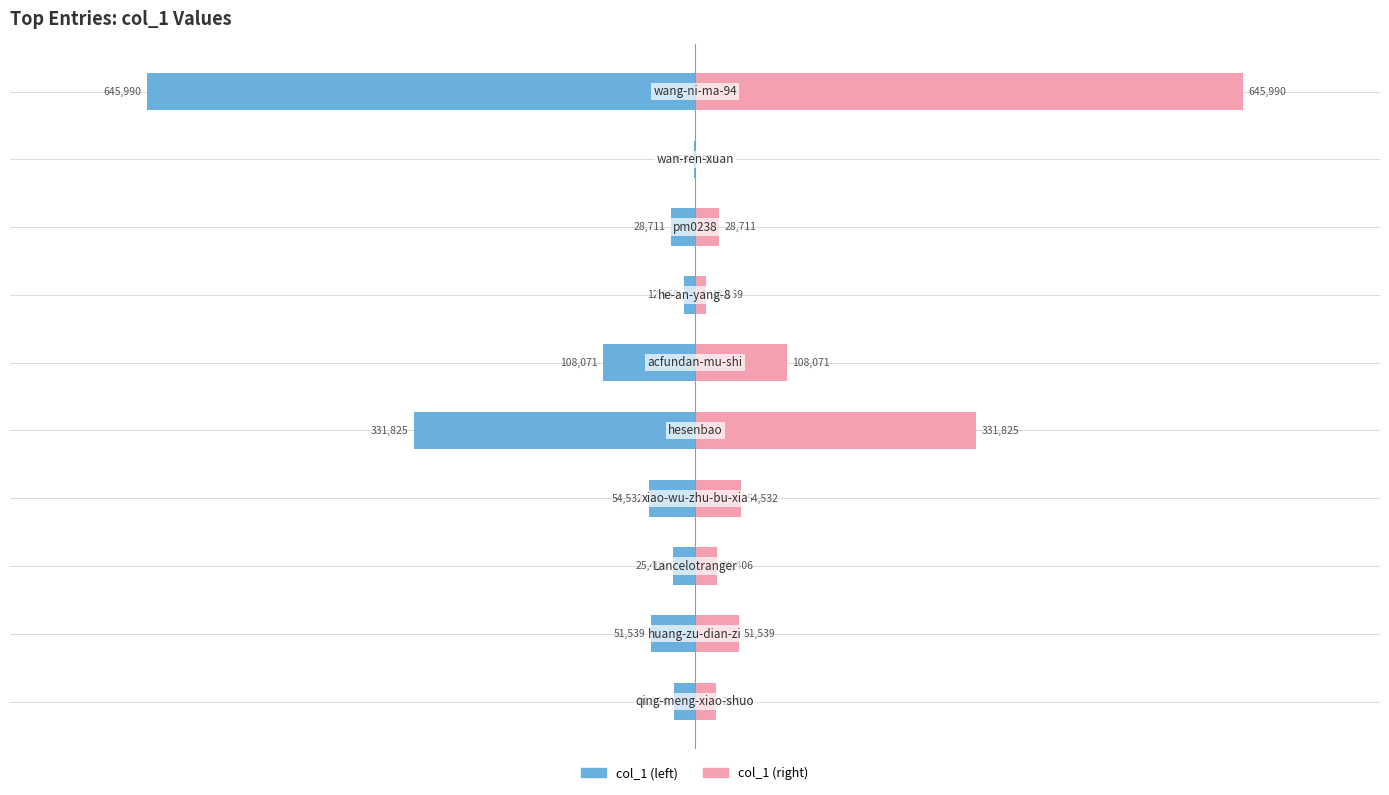

What position from the right is −600000?

8